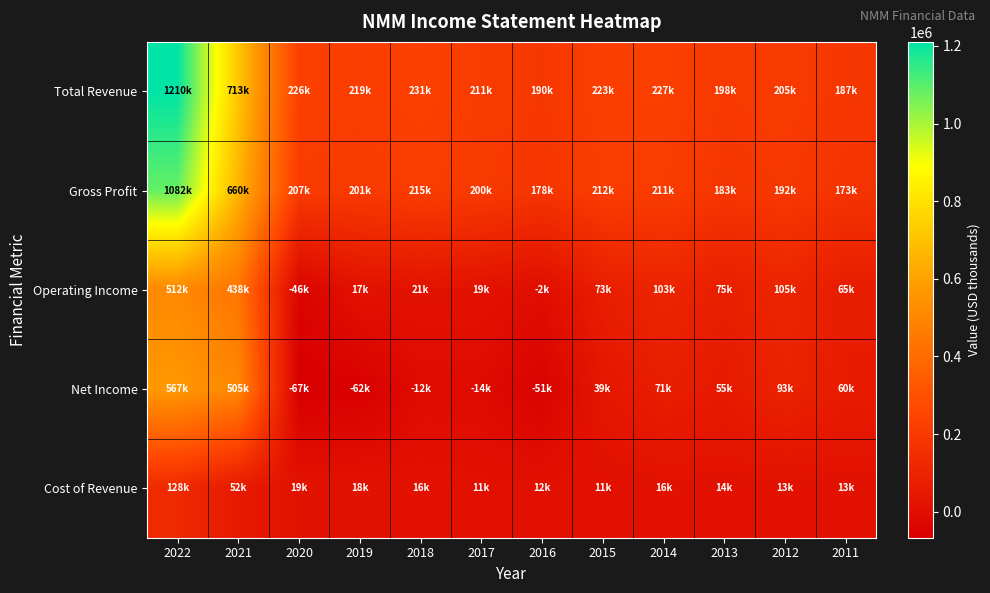

Which series has the widest spread of values?

Total Revenue